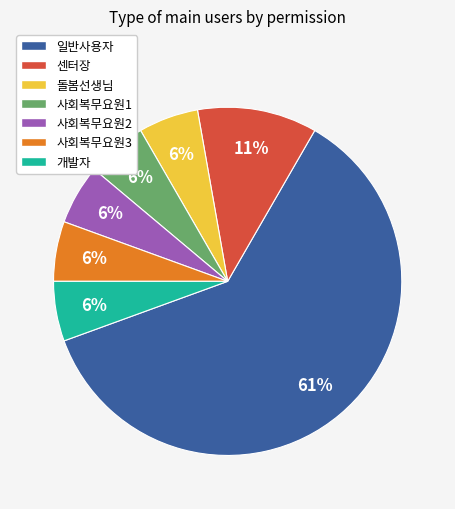

How many slices are in this pie chart?

7